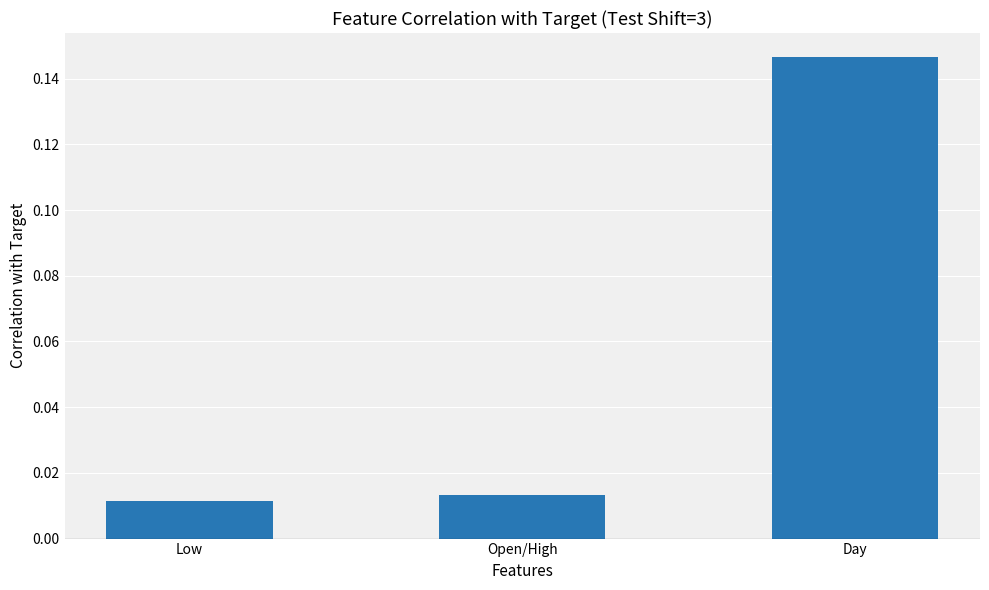

Which category has the highest value across all series?

Day